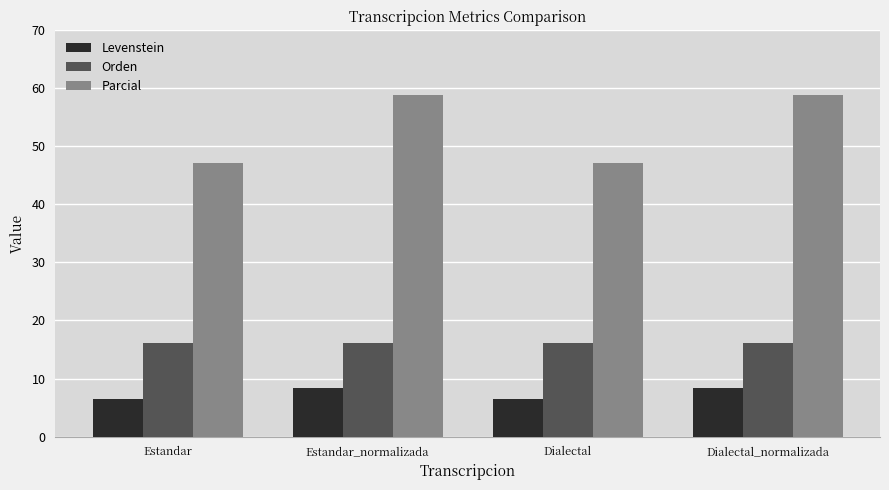

What is the label of the 3rd bar from the right?

Estandar_normalizada